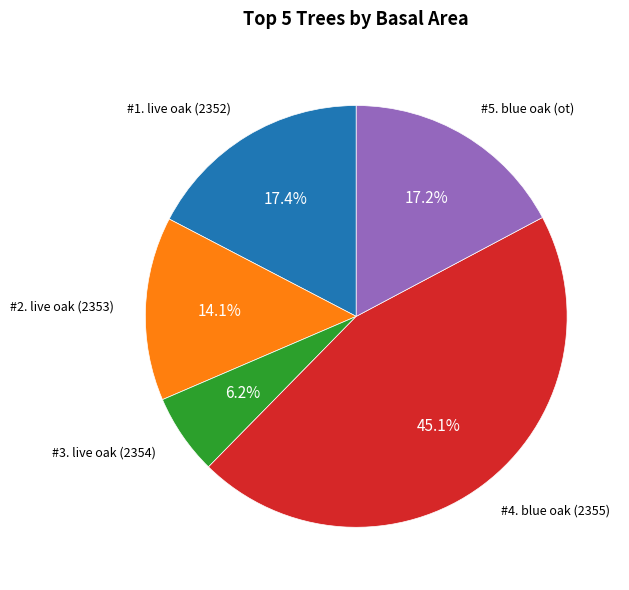

How many segments does this pie chart have?

5